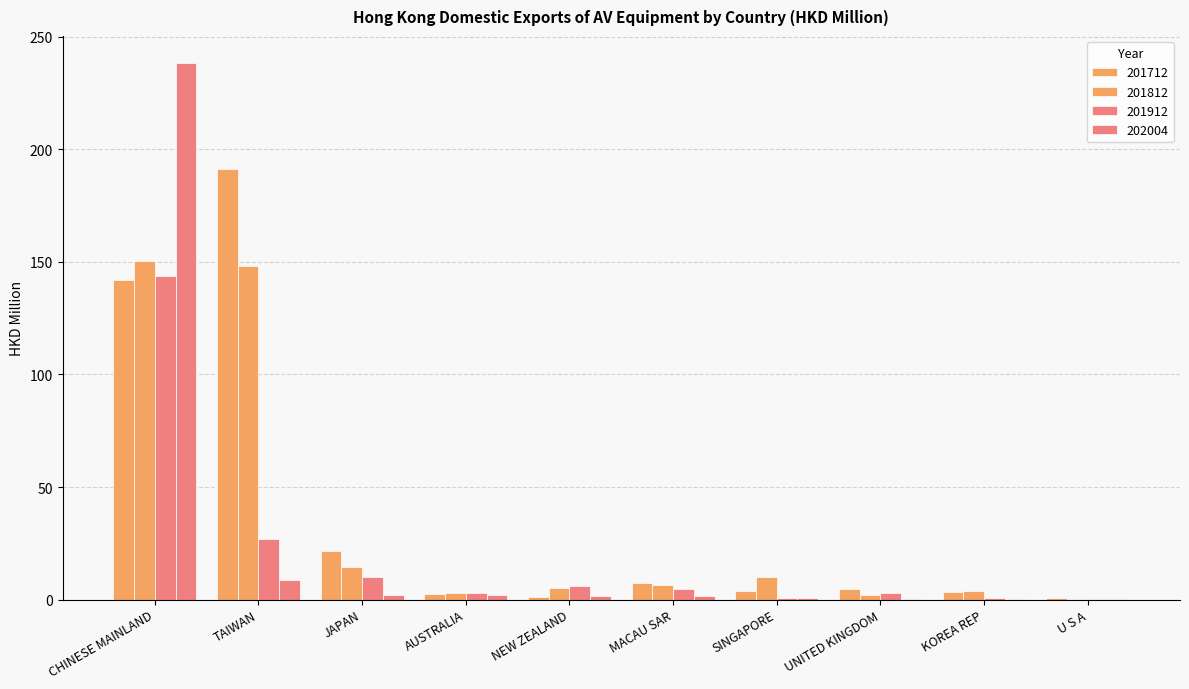

Is it true that 201712 equals 198.1 at CHINESE MAINLAND?

False